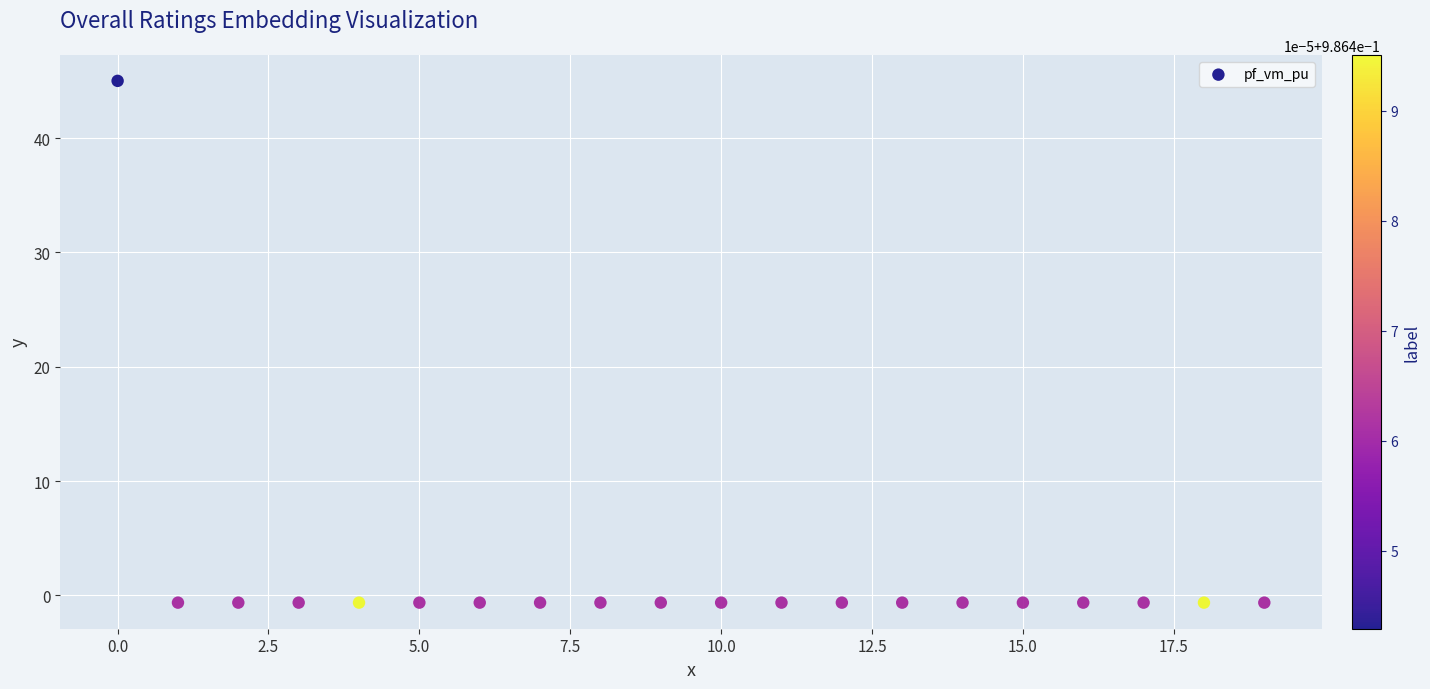

What is the range of Y values (max minus min)?

45.6